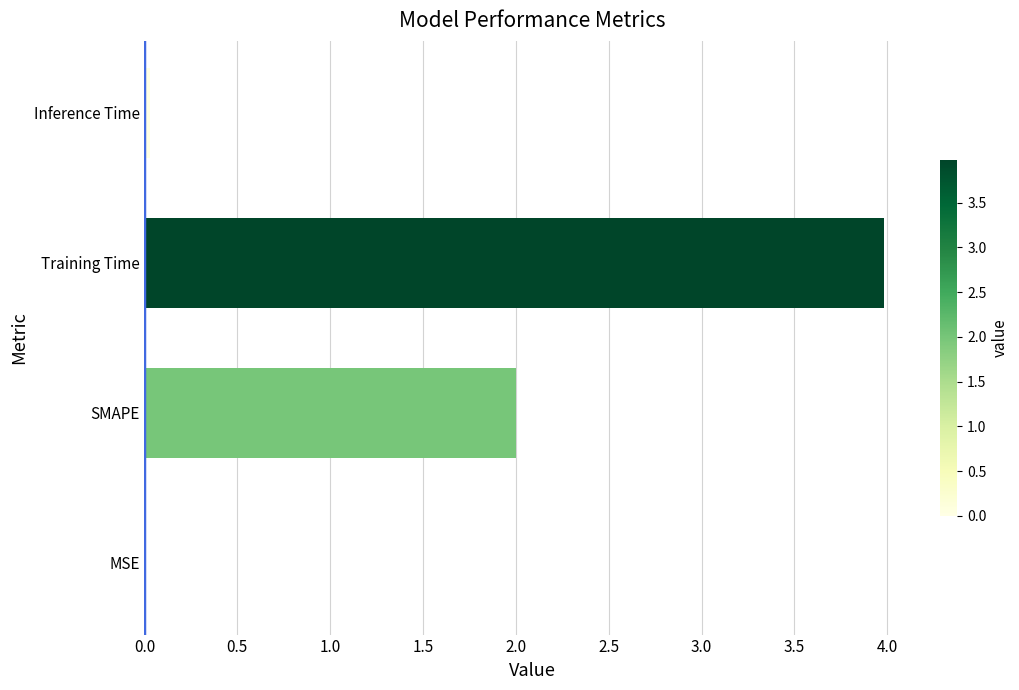

Which has a higher value, MSE or SMAPE?

SMAPE